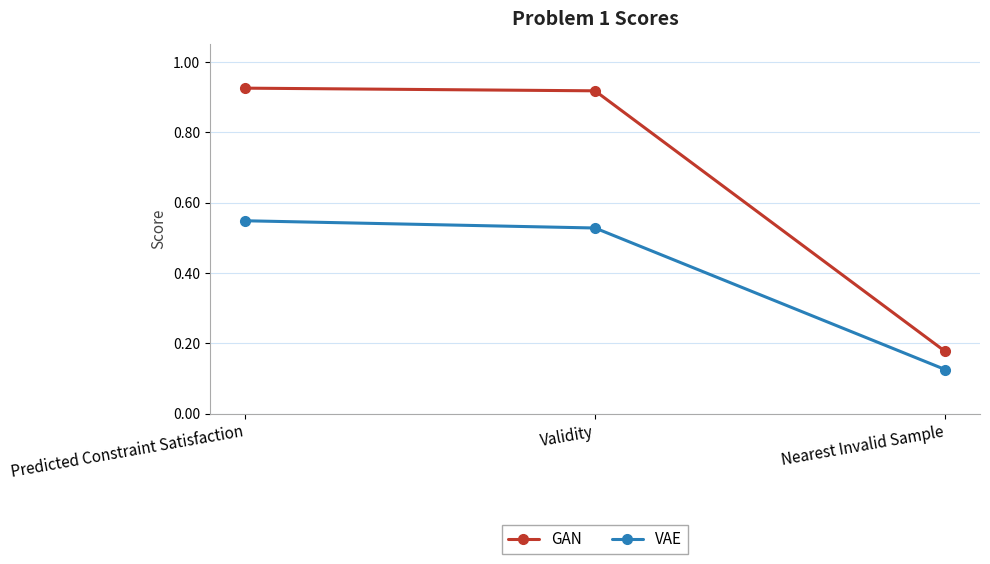

Which label corresponds to the smallest value in the chart?

Nearest Invalid Sample